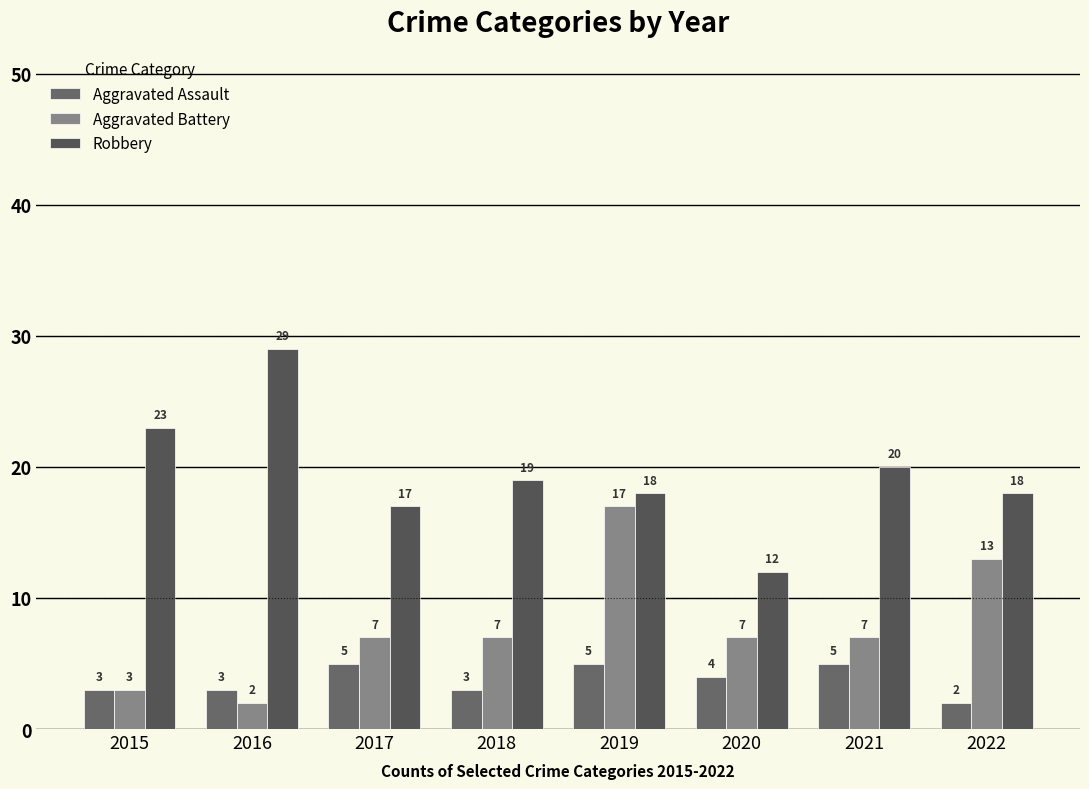

Rank the series by their maximum value, from lowest to highest.

Aggravated Assault, Aggravated Battery, Robbery